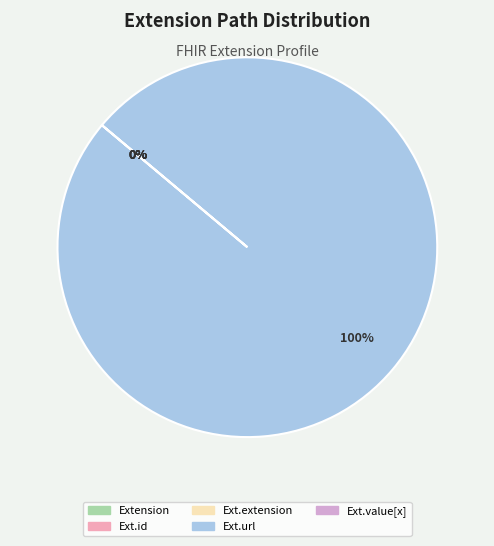

To the nearest percent, what is the average slice percentage?

20%